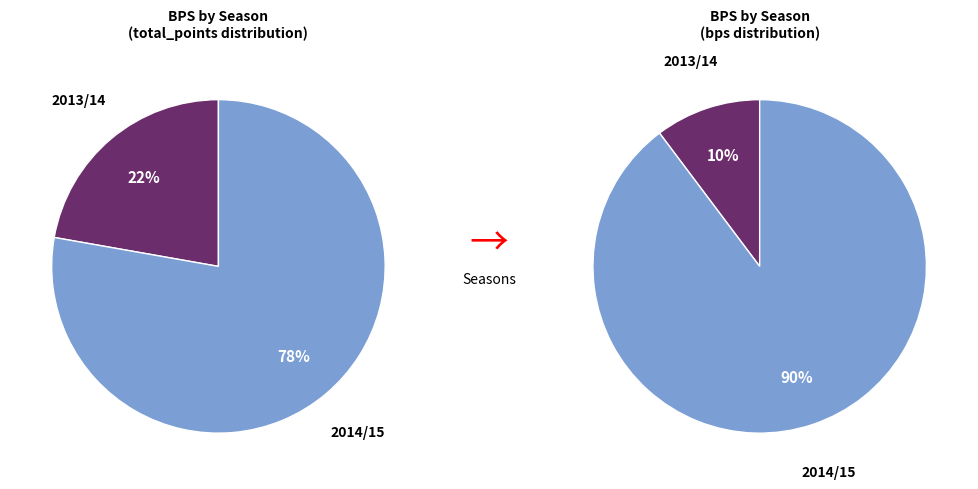

To the nearest percent, what portion does 2014/15 represent?

90%